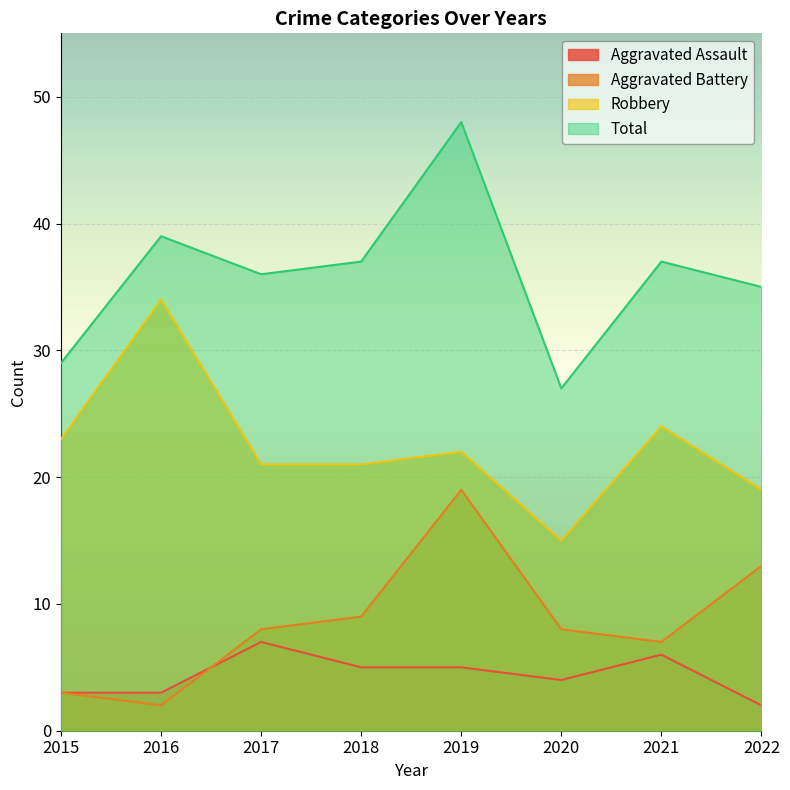

Between 2016 and 2021, which is larger?

2021